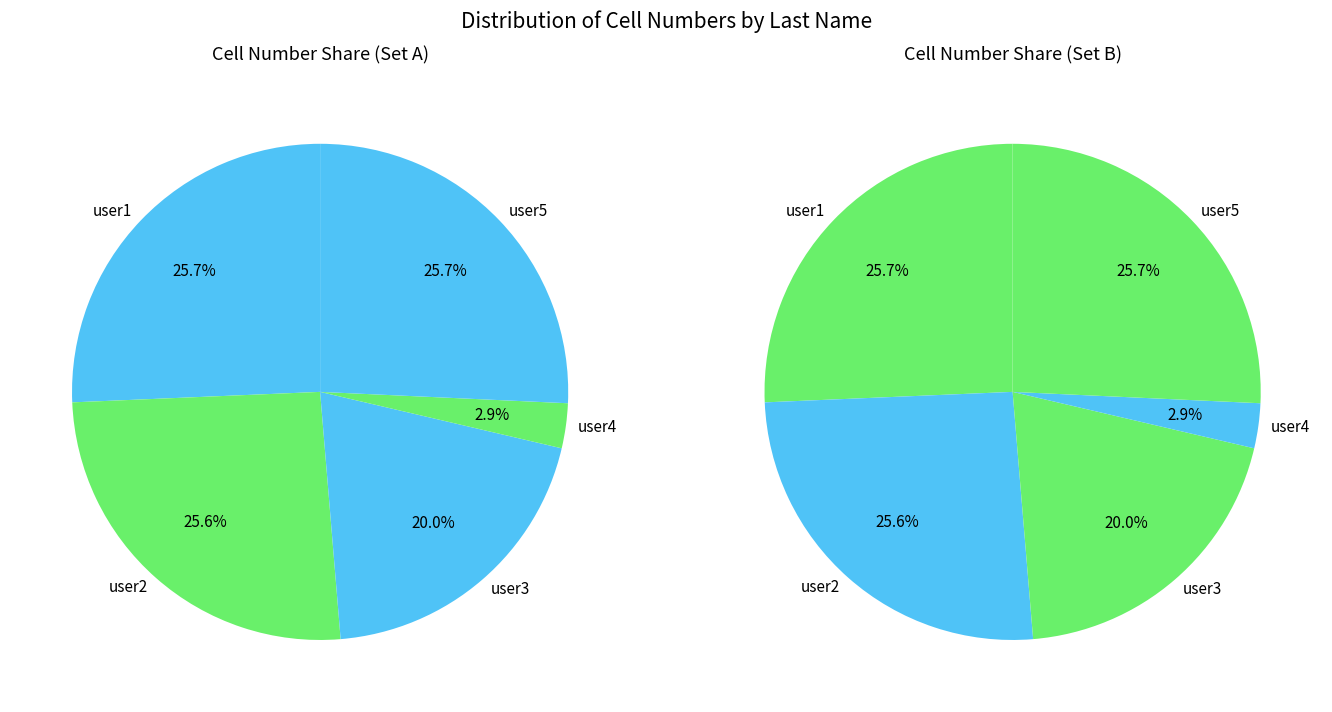

To the nearest percent, what is the difference between the user3 and user2 slice percentages?

6%